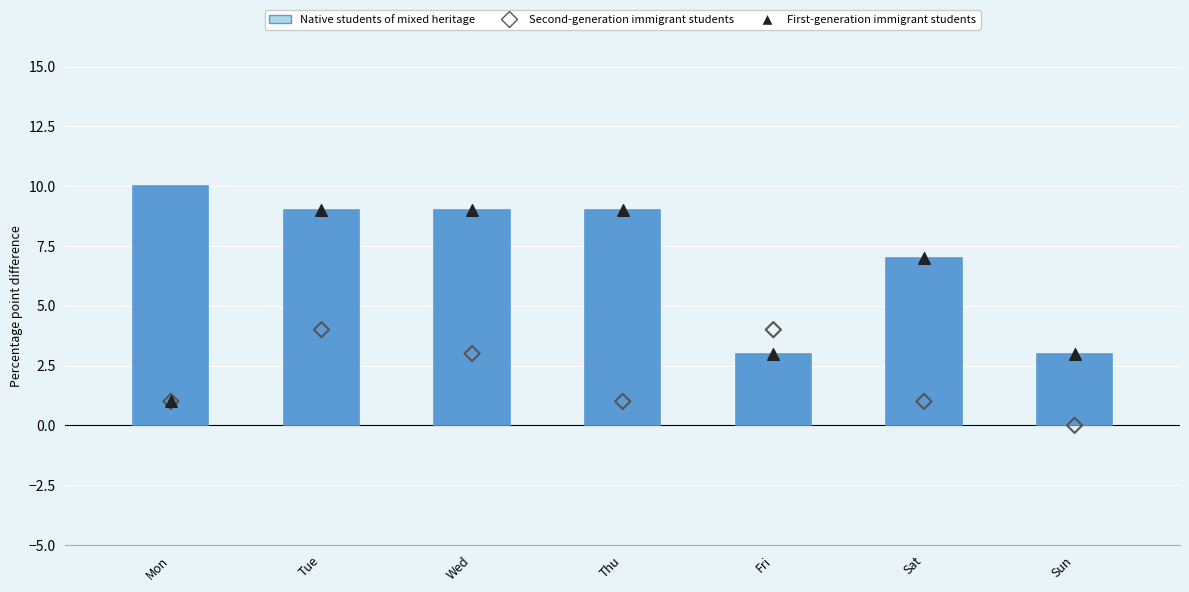

Is the value of Native students of mixed heritage at Wed greater than the value of Second-generation immigrant students at Thu?

Yes